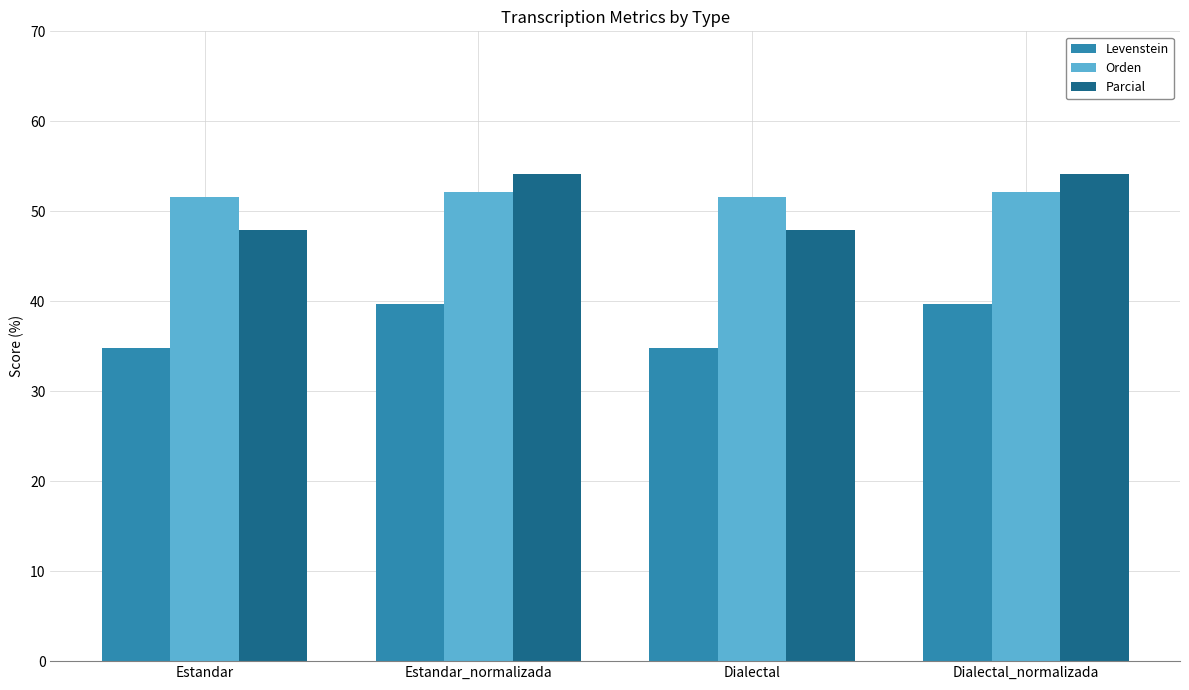

What is the sum of all Parcial values?

204.2